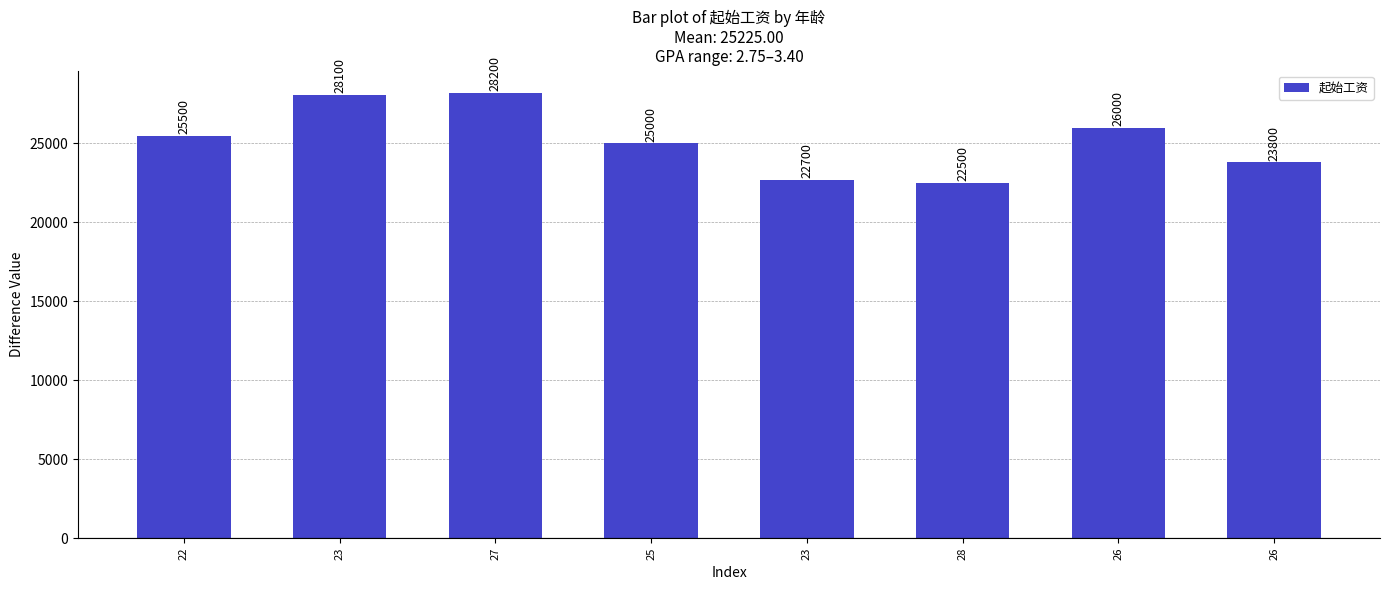

Count the number of categories in the chart.

8